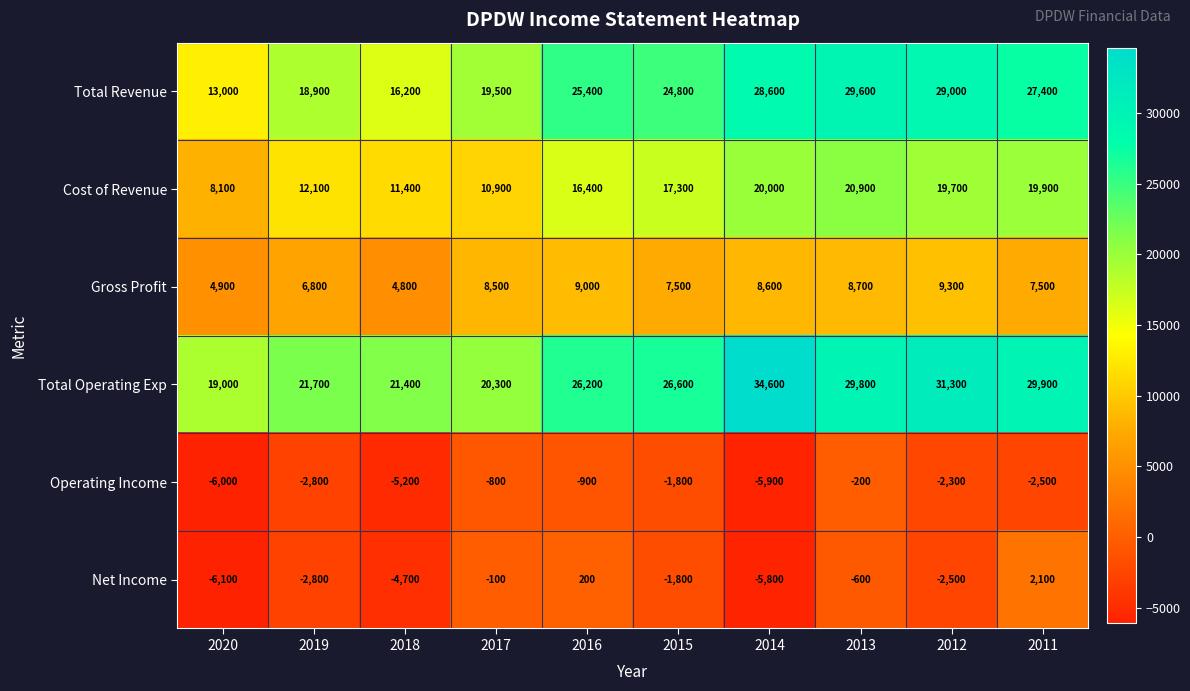

Is the value of Operating Income at 2020 greater than the value of Total Revenue at 2020?

No